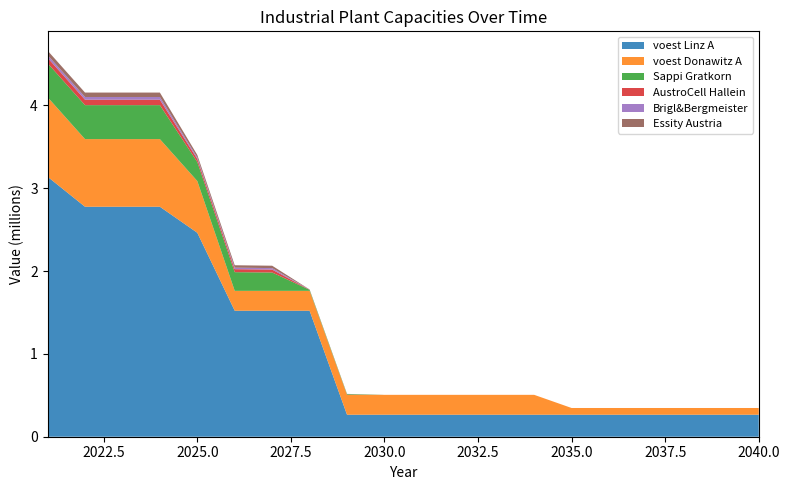

Reading right to left, list all the values displayed in this chart.

voest Linz A: 2040=265562.6	2039=265562.6	2038=265562.6	2037=265562.6	2036=265562.6	2035=265562.6	2034=265562.6	2033=265562.6	2032=265562.6	2031=265562.6	2030=265562.6	2029=265562.6	2028=1520949.2	2027=1520949.2	2026=1520949.2	2025=2462193.2	2024=2776335.9	2023=2776335.9	2022=2776335.9	2021=3138466.7
voest Donawitz A: 2040=81284.4	2039=81284.4	2038=81284.4	2037=81284.4	2036=81284.4	2035=81284.4	2034=240158.3	2033=240158.3	2032=240158.3	2031=240158.3	2030=240158.3	2029=240158.3	2028=240158.3	2027=240158.3	2026=240158.3	2025=624411.7	2024=816538.3	2023=816538.3	2022=816538.3	2021=960633.3
Sappi Gratkorn: 2040=0.0	2039=0.0	2038=0.0	2037=0.0	2036=0.0	2035=0.0	2034=0.0	2033=0.0	2032=0.0	2031=0.0	2030=0.0	2029=8200.0	2028=12300.0	2027=221400.0	2026=225500.0	2025=229600.0	2024=410000.0	2023=410000.0	2022=410000.0	2021=410000.0
AustroCell Hallein: 2040=0.0	2039=0.0	2038=0.0	2037=0.0	2036=0.0	2035=0.0	2034=0.0	2033=0.0	2032=0.0	2031=0.0	2030=0.0	2029=1312.0	2028=1968.0	2027=35424.0	2026=36080.0	2025=36736.0	2024=65600.0	2023=65600.0	2022=65600.0	2021=65600.0
Brigl&Bergmeister: 2040=0.0	2039=0.0	2038=0.0	2037=0.0	2036=0.0	2035=0.0	2034=0.0	2033=0.0	2032=0.0	2031=0.0	2030=0.0	2029=656.0	2028=984.0	2027=17712.0	2026=18040.0	2025=18368.0	2024=32800.0	2023=32800.0	2022=32800.0	2021=32800.0
Essity Austria: 2040=0.0	2039=0.0	2038=0.0	2037=0.0	2036=0.0	2035=0.0	2034=0.0	2033=0.0	2032=0.0	2031=0.0	2030=0.0	2029=1066.0	2028=1599.0	2027=28782.0	2026=29315.0	2025=29848.0	2024=53300.0	2023=53300.0	2022=53300.0	2021=53300.0